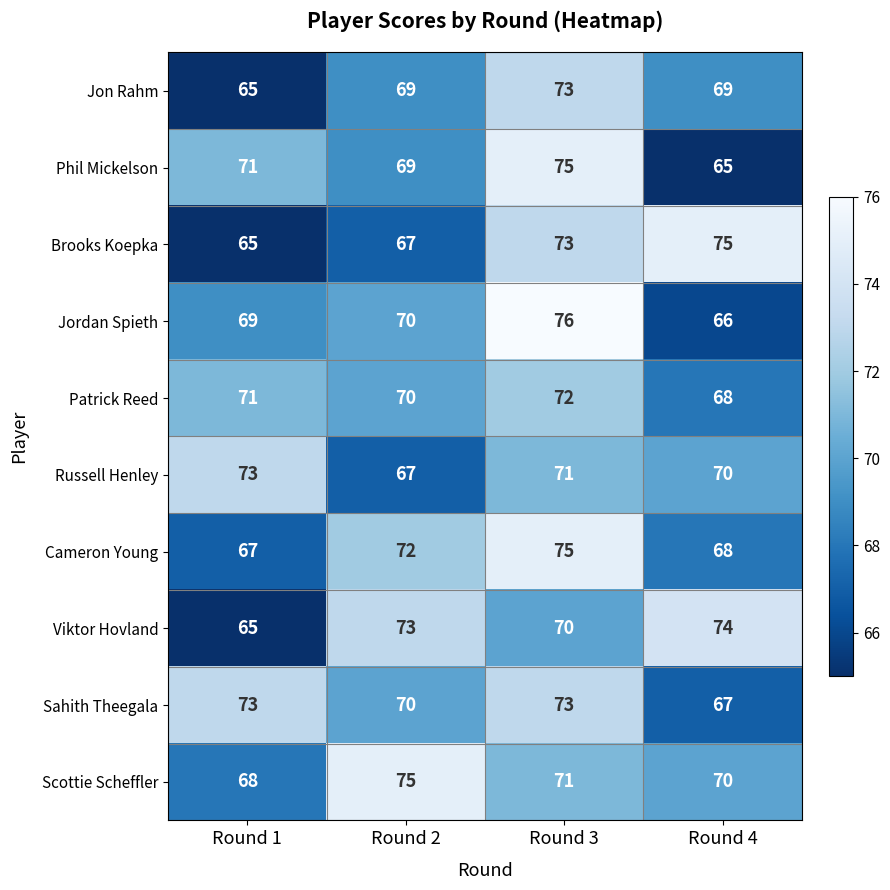

What is the difference between the maximum and minimum values in the Scottie Scheffler series?

7